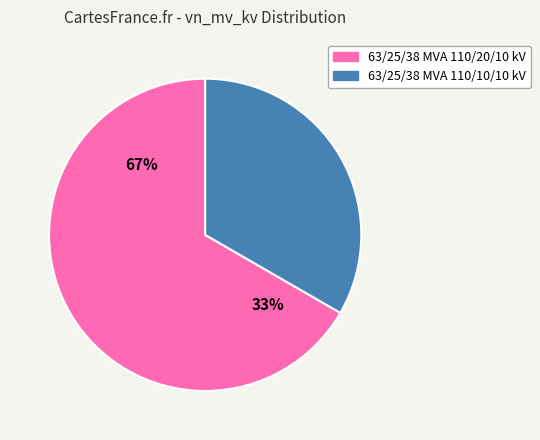

To the nearest percent, what percentage of the pie is 63/25/38 MVA 110/20/10 kV?

67%